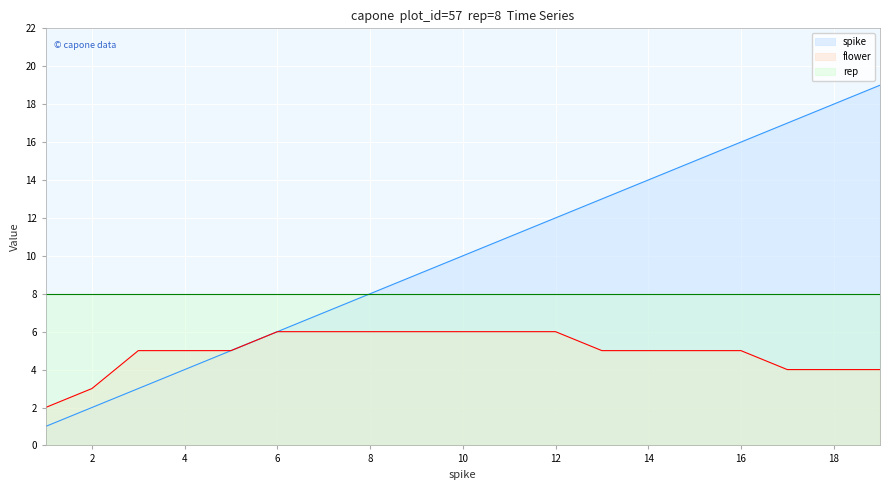

Which series has the widest spread of values?

spike